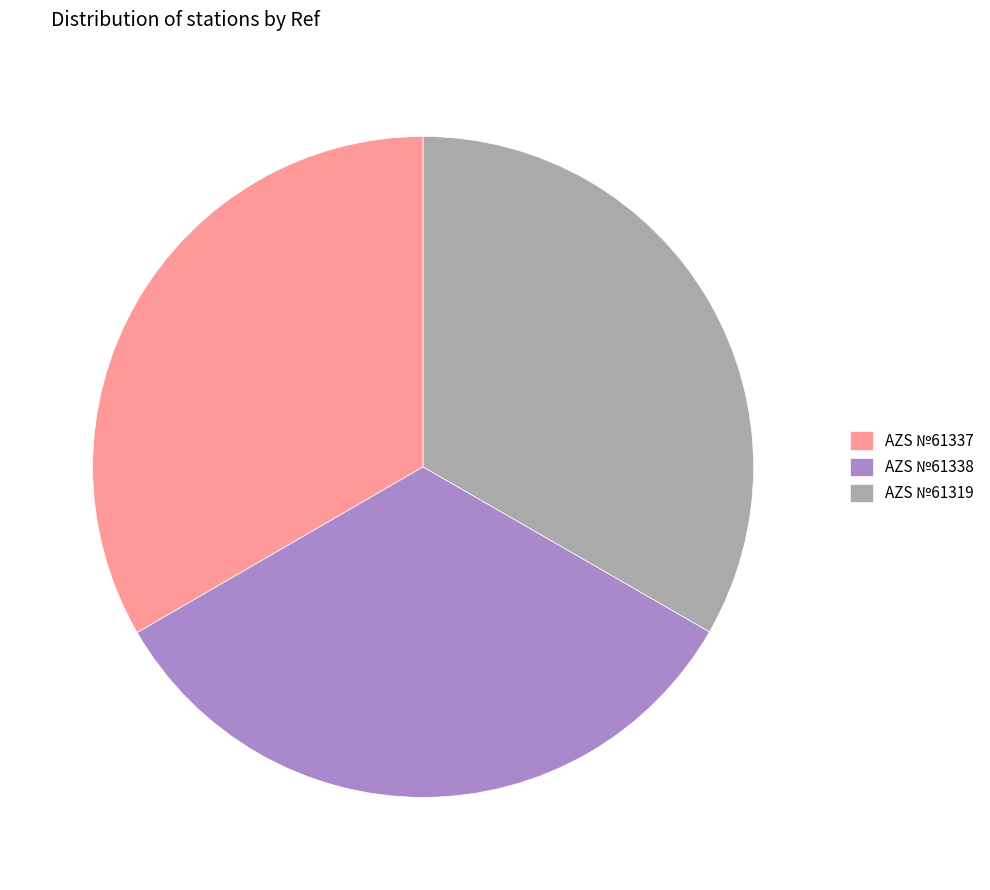

Do AZS №61338 and AZS №61337 together represent more than half of the pie?

Yes